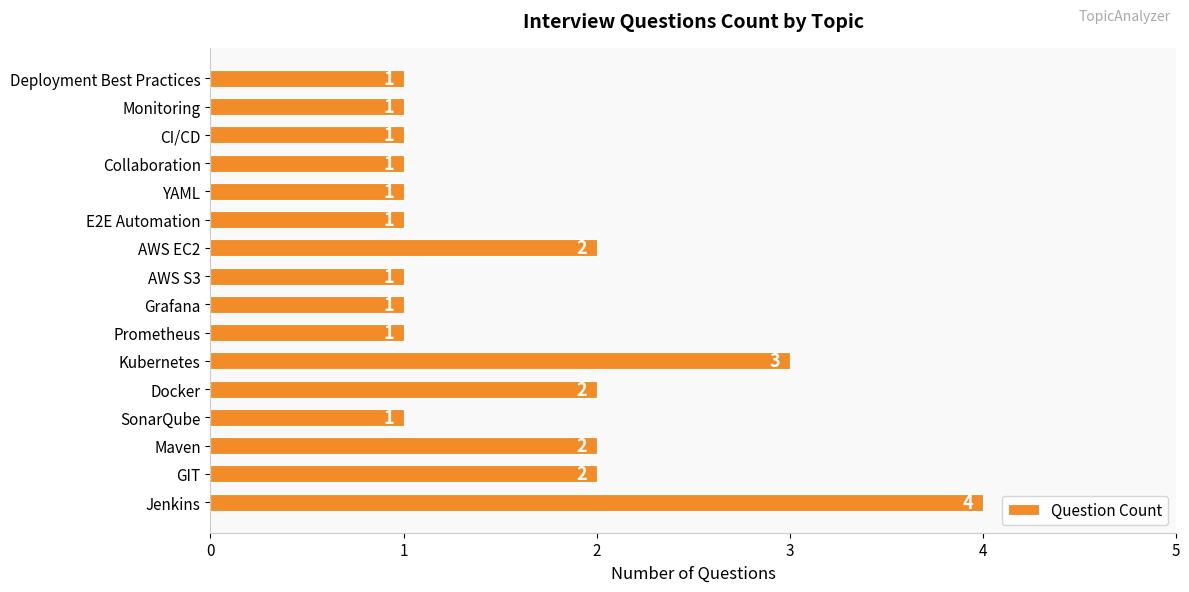

Is it true that the value at CI/CD is 1?

True